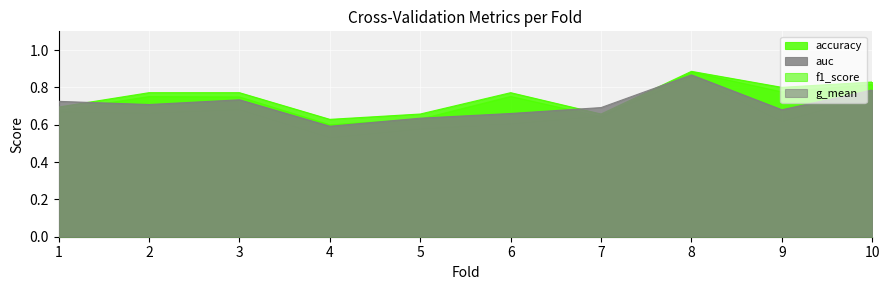

What is the value of the accuracy point at the 2nd from the left?

0.8